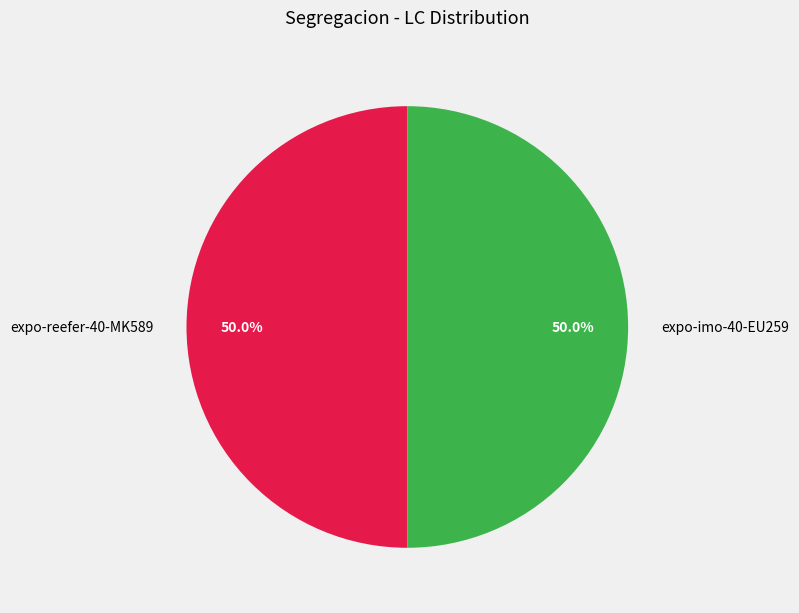

Count the number of slices in the pie.

2